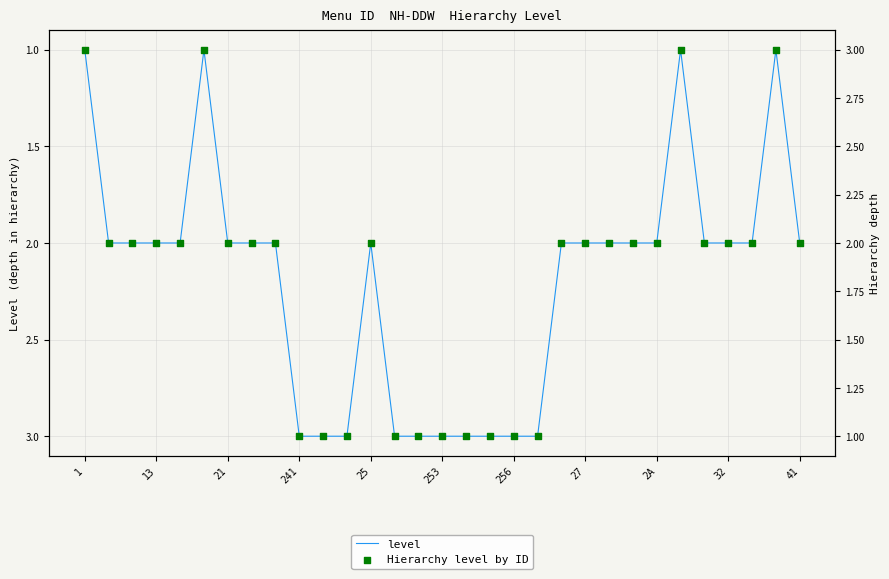

What is the ratio of the value at 22 to the value at 27?

1.0